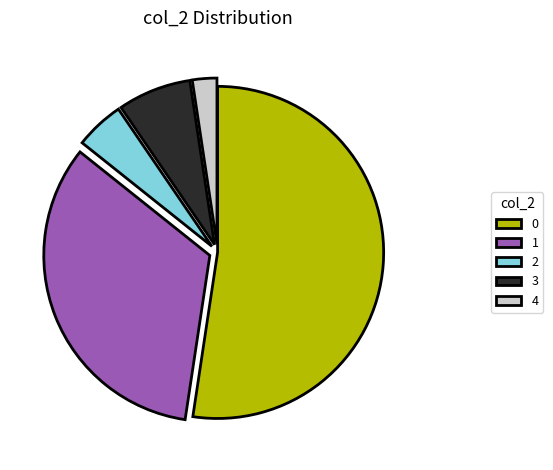

Combined, do 0 and 2 account for over 50%?

Yes